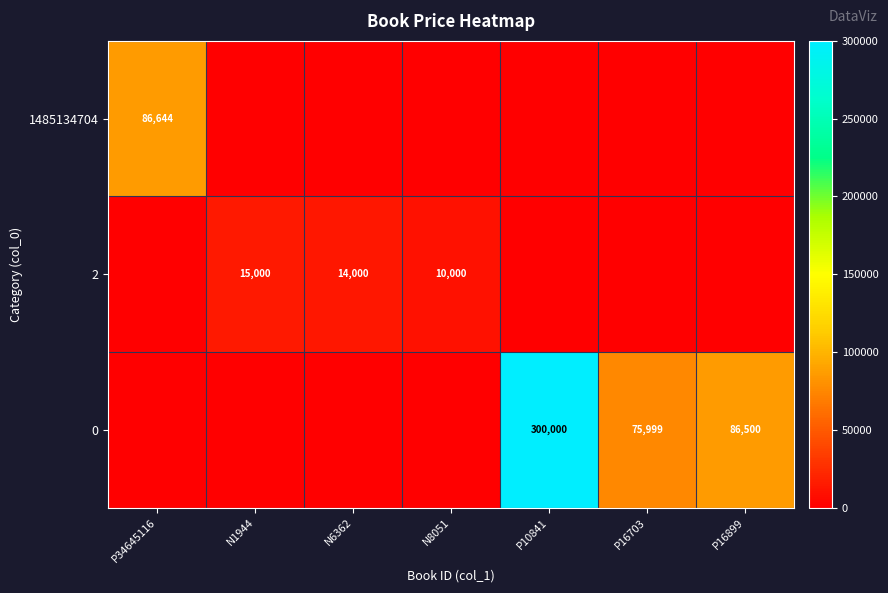

Which label corresponds to the largest value in the chart?

P10841